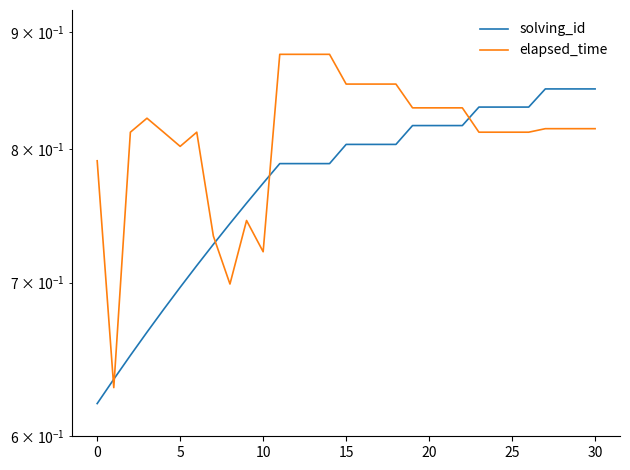

What is the sum of all elapsed_time values?

25.2